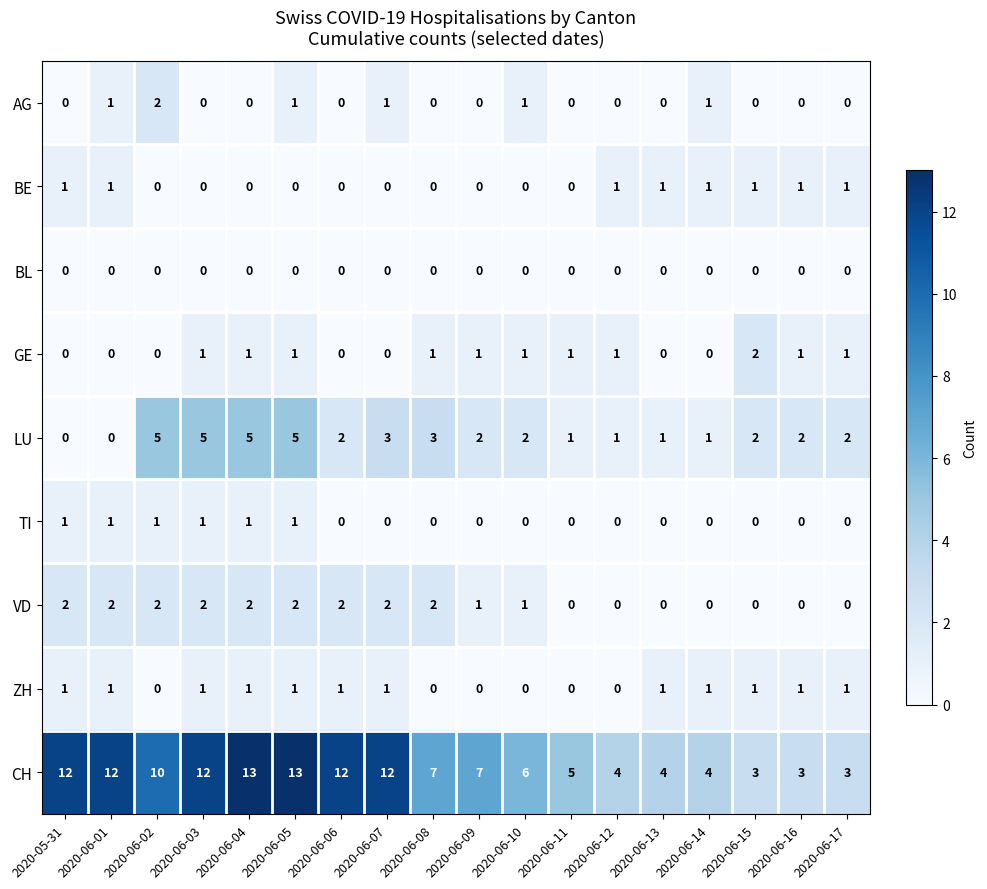

What is the highest value of the CH series?

13